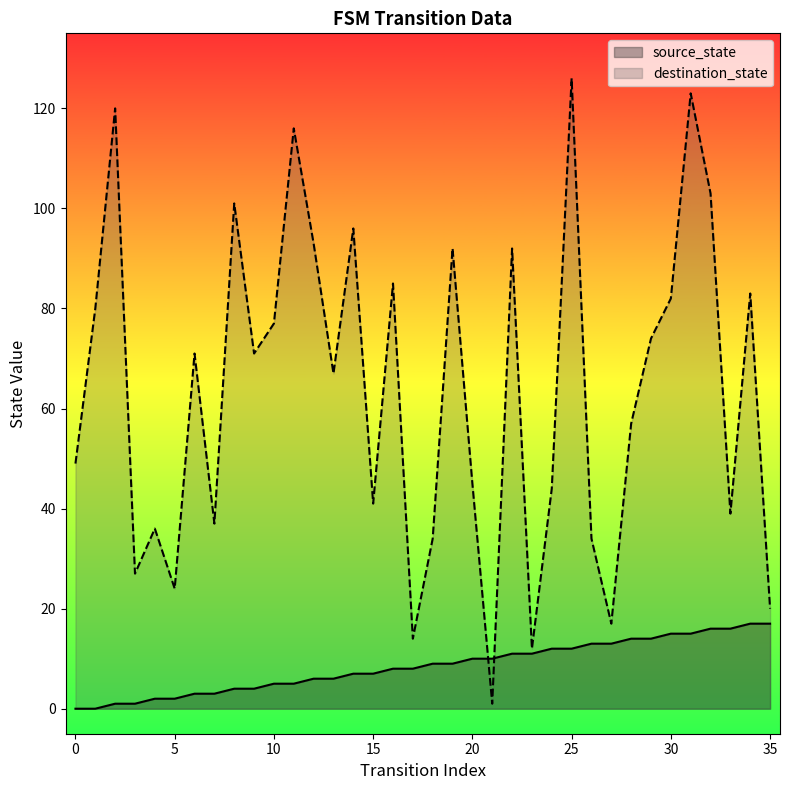

Between which two adjacent categories do source_state and destination_state first intersect?

20 and 21